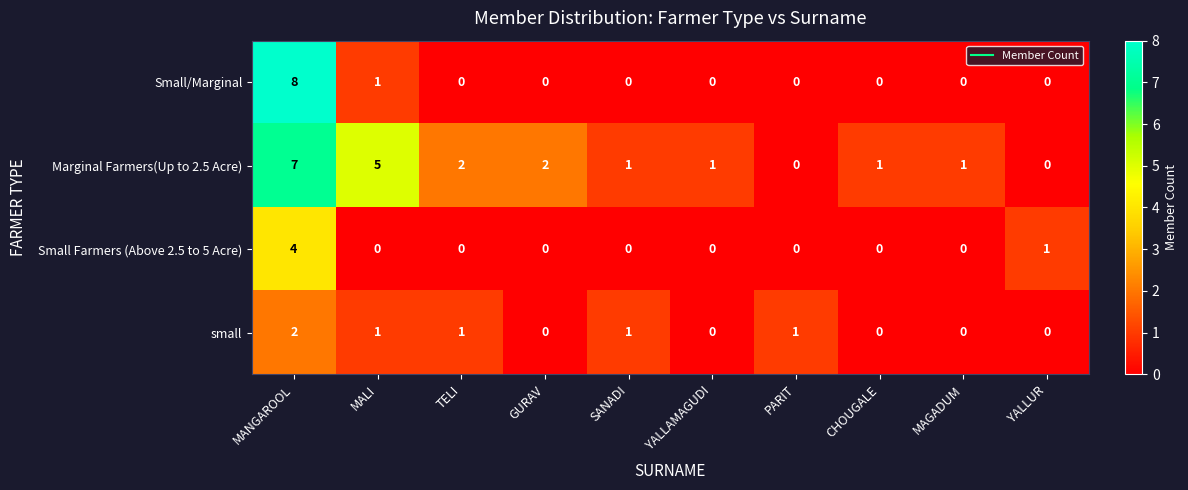

Which series has the largest range (max minus min)?

Small/Marginal